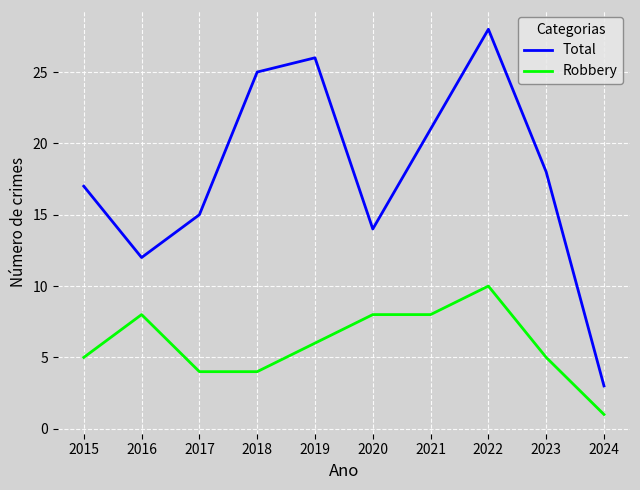

At which category is the sum across all series the highest?

2022